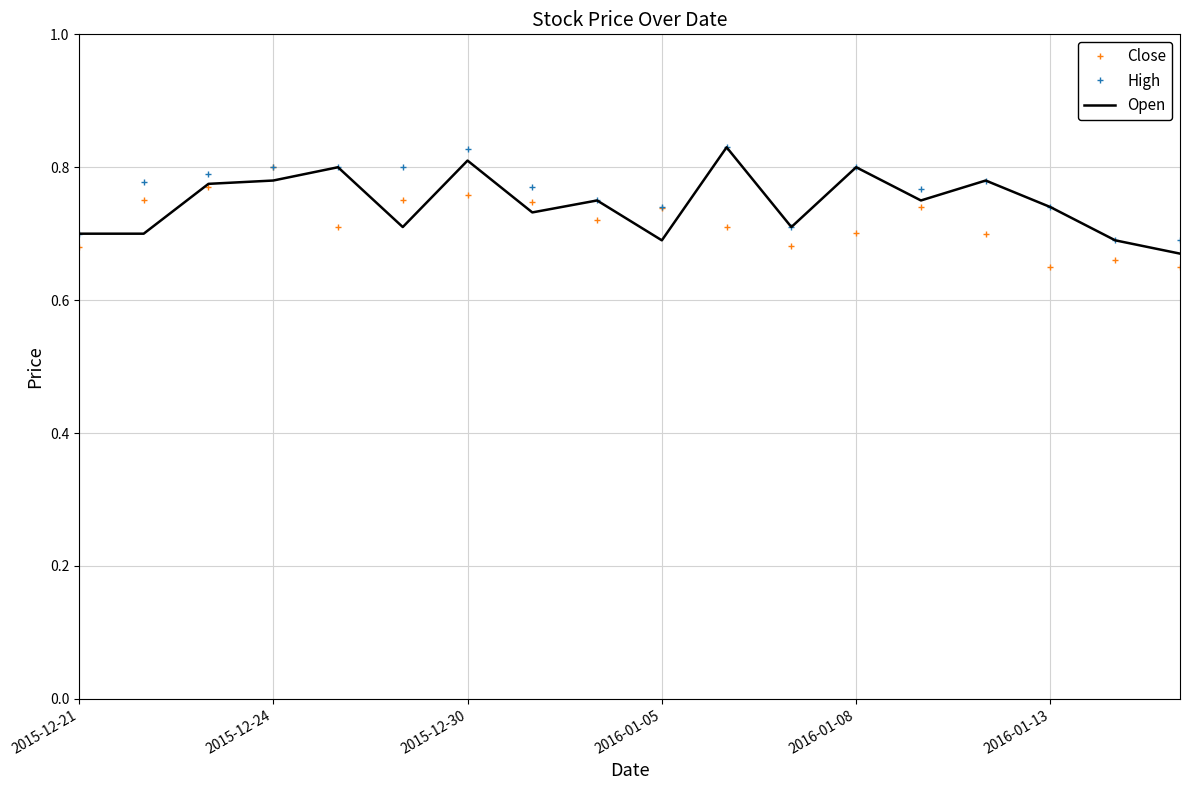

What is the difference between the maximum and second lowest values in the Open series?

0.1